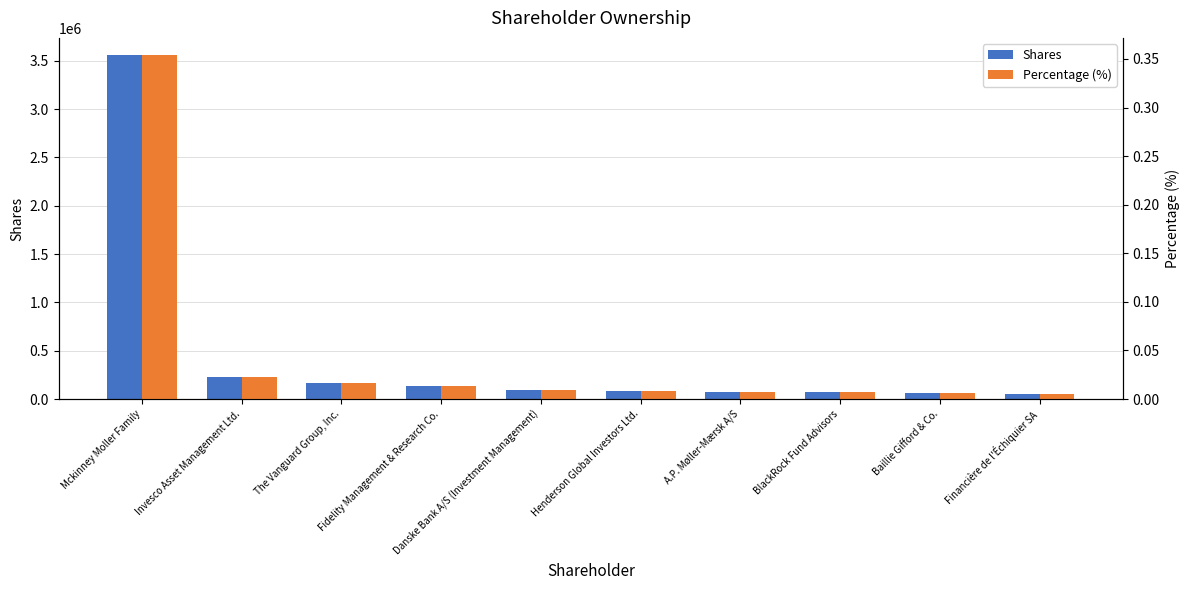

Reading left to right, extract all data points from this chart.

Shares: Mckinney Moller Family=3559561.0	Invesco Asset Management Ltd.=228533.0	The Vanguard Group, Inc.=161558.0	Fidelity Management & Research Co.=134484.0	Danske Bank A/S (Investment Management)=89782.0	Henderson Global Investors Ltd.=86458.0	A.P. Møller-Mærsk A/S=77642.0	BlackRock Fund Advisors=72868.0	Baillie Gifford & Co.=58839.0	Financière de l'Échiquier SA=54106.0
Percentage (%): Mckinney Moller Family=0.4	Invesco Asset Management Ltd.=0.0	The Vanguard Group, Inc.=0.0	Fidelity Management & Research Co.=0.0	Danske Bank A/S (Investment Management)=0.0	Henderson Global Investors Ltd.=0.0	A.P. Møller-Mærsk A/S=0.0	BlackRock Fund Advisors=0.0	Baillie Gifford & Co.=0.0	Financière de l'Échiquier SA=0.0